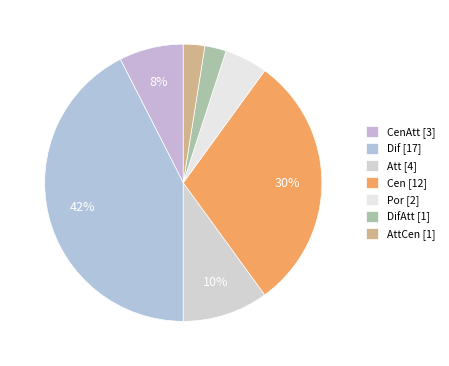

Is there a majority slice in this chart?

No